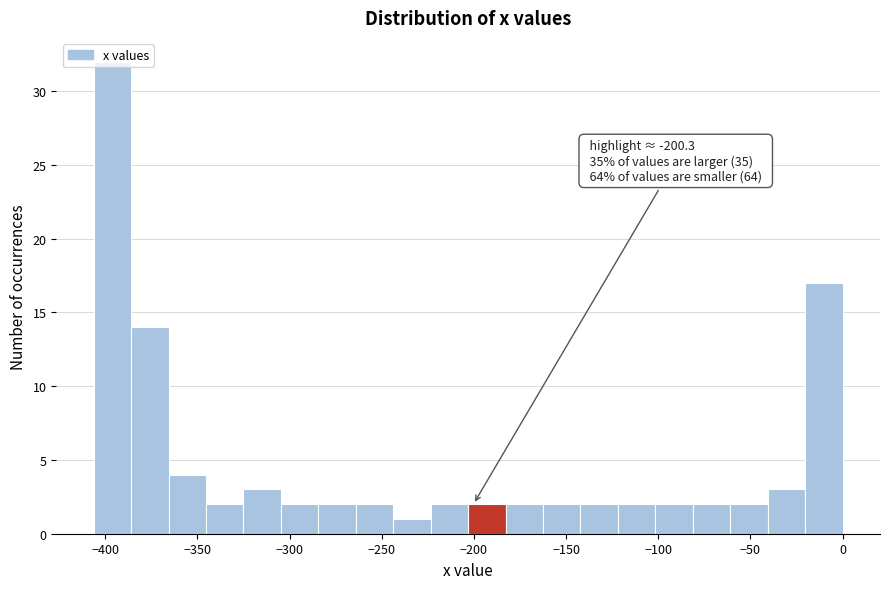

Which range on the x-axis has the tallest bar?

-405 to -385